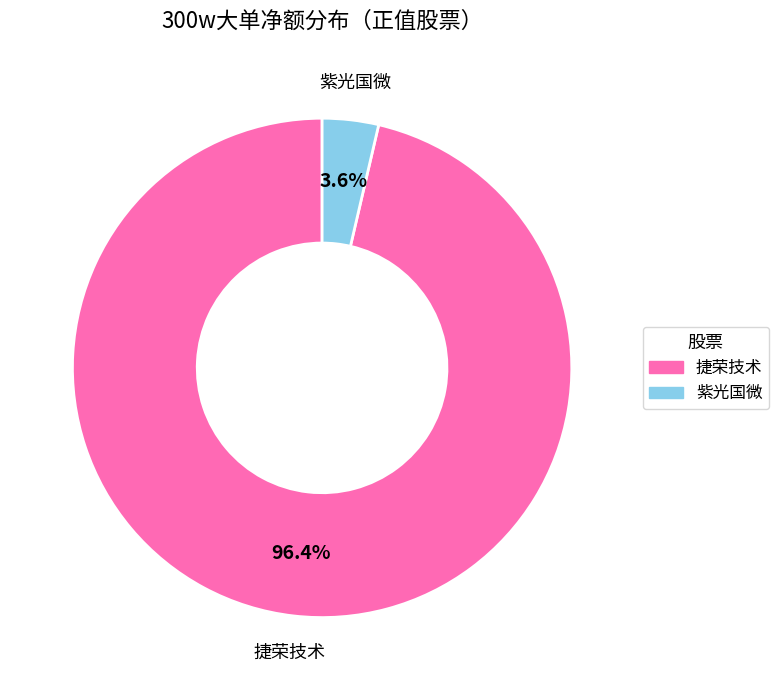

Does any single category account for the majority?

Yes